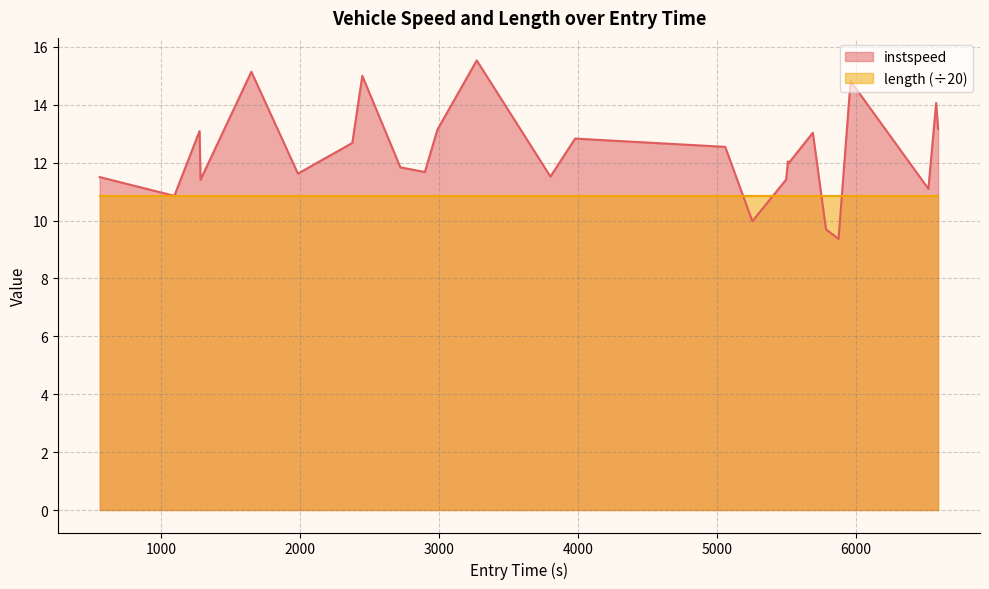

List the series in order of their overall mean, highest first.

instspeed, length (÷20)